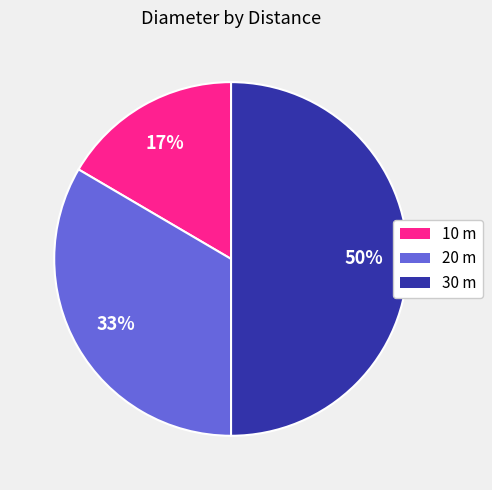

Is 20 m the majority of the pie?

No